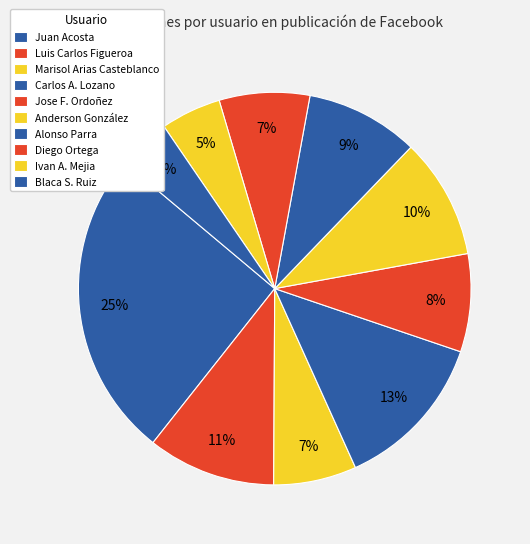

How many segments does this pie chart have?

10